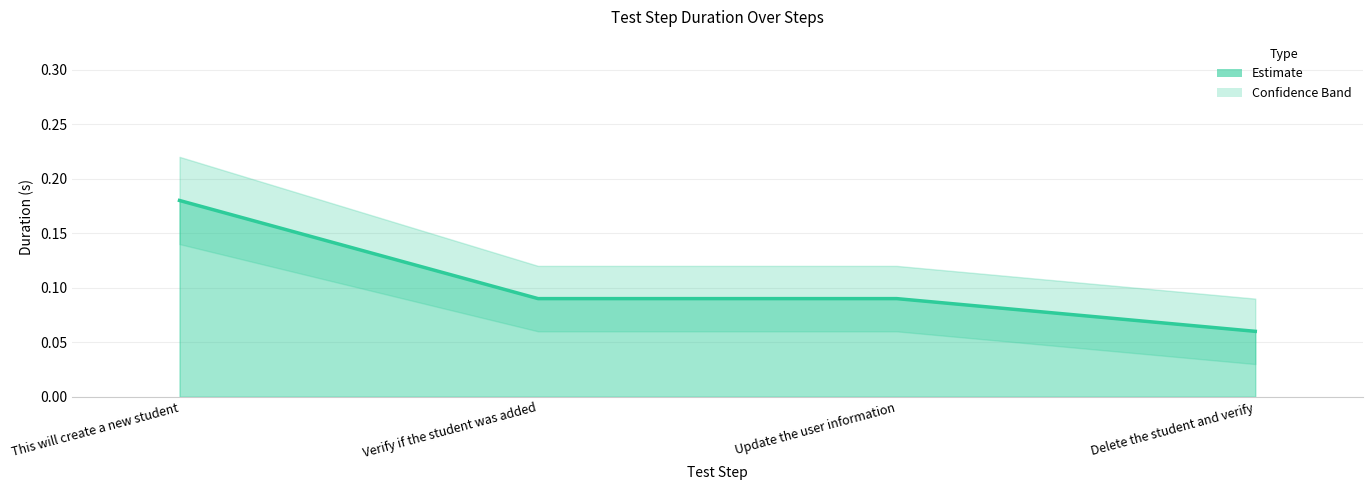

The chart shows a value of 0.1 at Delete the student and verify. True or false?

False